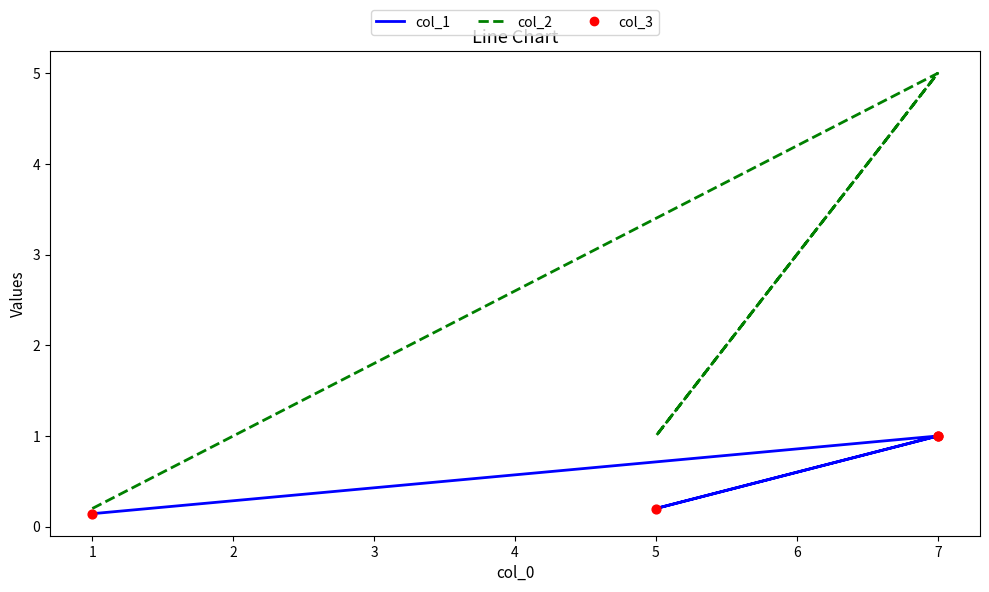

What is the total value across all series at 1?

0.5